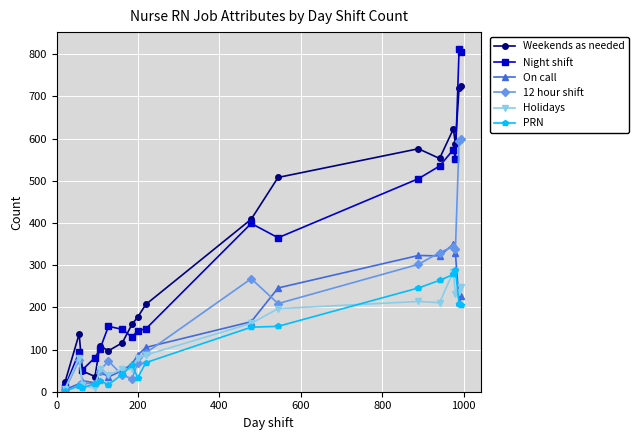

True or false: Weekends as needed and 12 hour shift cross at least once.

False